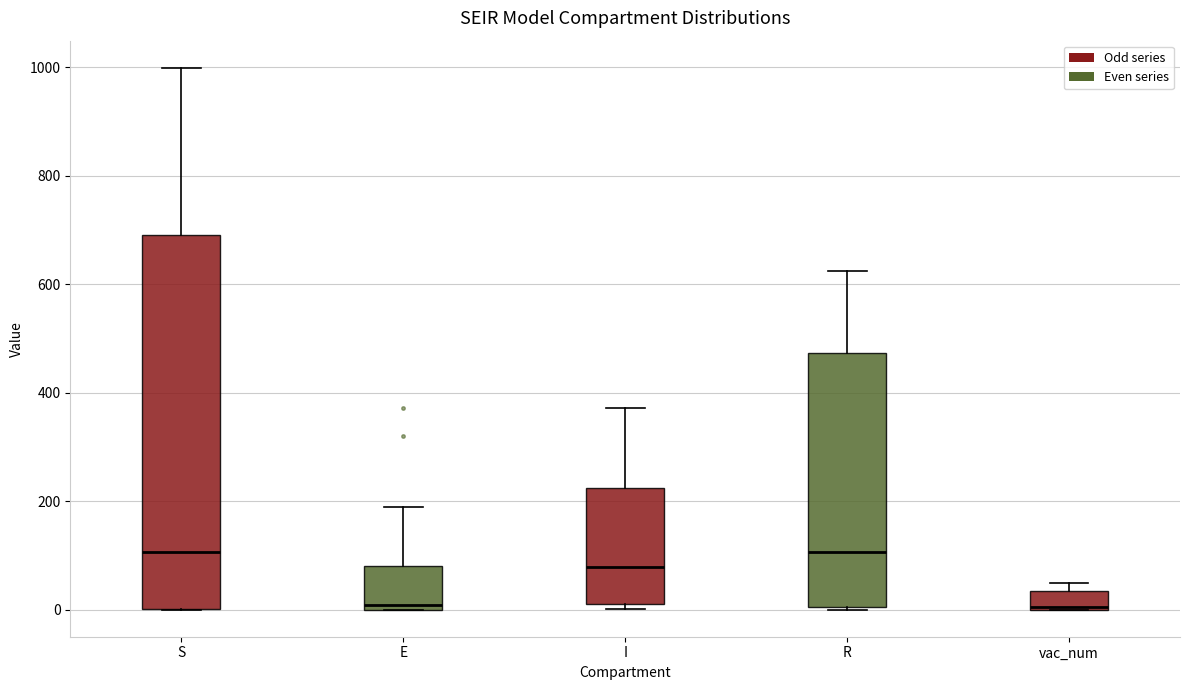

Reading left to right, read every box against the y-axis: the position of its median line, the range the box covers, and the ends of its whiskers. The values are not printed on the chart, so give them approximately, as read against the axis.

S: median 100, box 0 to 700, whiskers 0 to 1000
E: median 0 (just above the box's lower edge), box 0 to 80, whiskers 0 to 180
I: median 80, box 0 to 220, whiskers 0 (just below the box's lower edge) to 380
R: median 100, box 0 to 480, whiskers 0 to 620
vac_num: median 0, box 0 to 40, whiskers 0 to 40 (just above the box's upper edge)